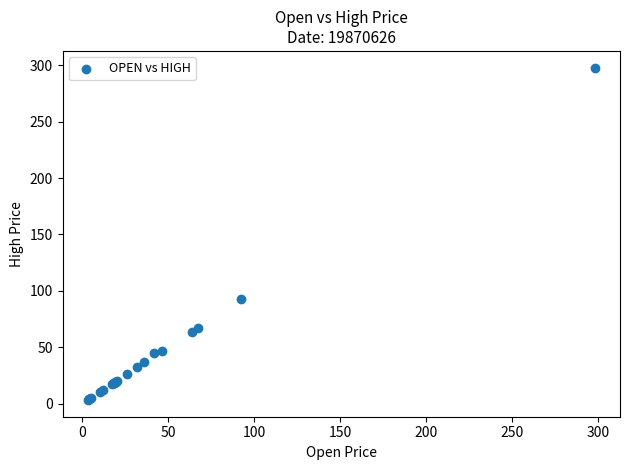

What Y value in the scatter plot is closest to 150?

92.3